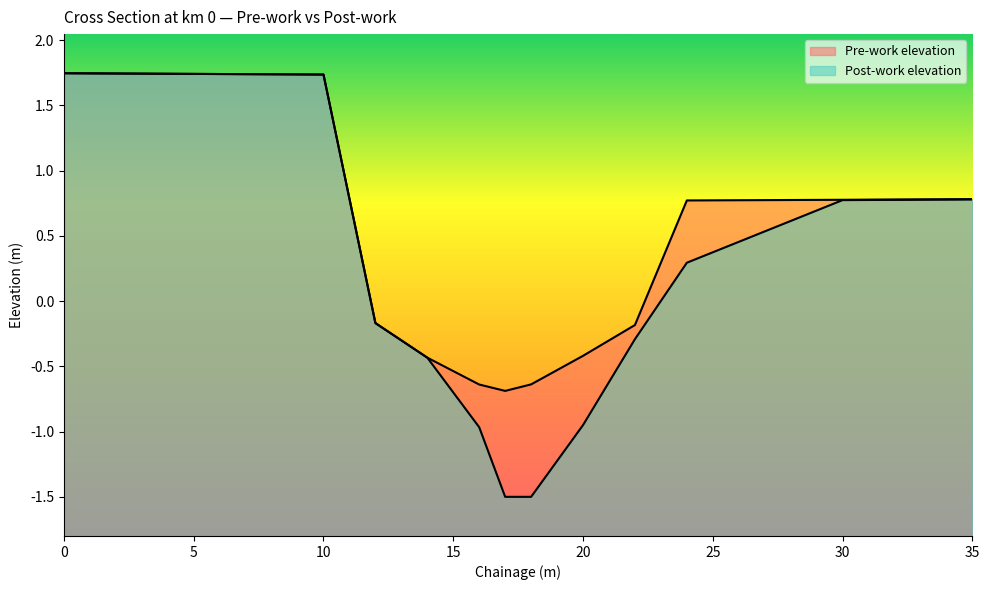

What is the difference between the maximum and second lowest values in the Pre-work elevation series?

2.4